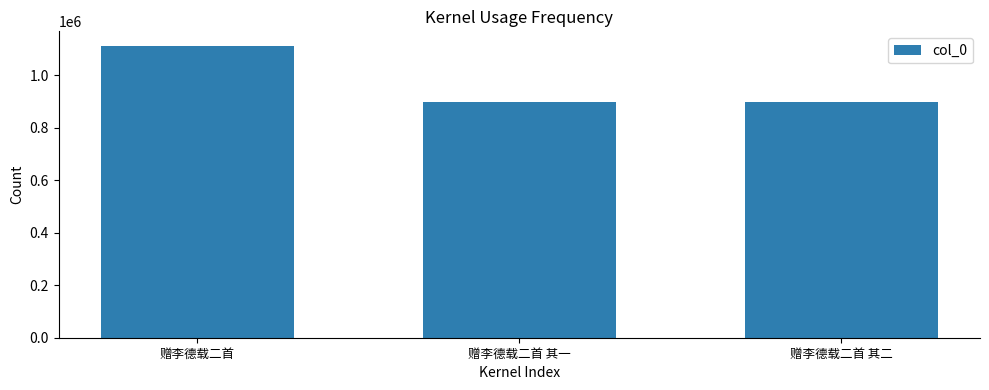

What is the ratio of the value at 赠李德载二首 其二 to the value at 赠李德载二首 其一?

1.0